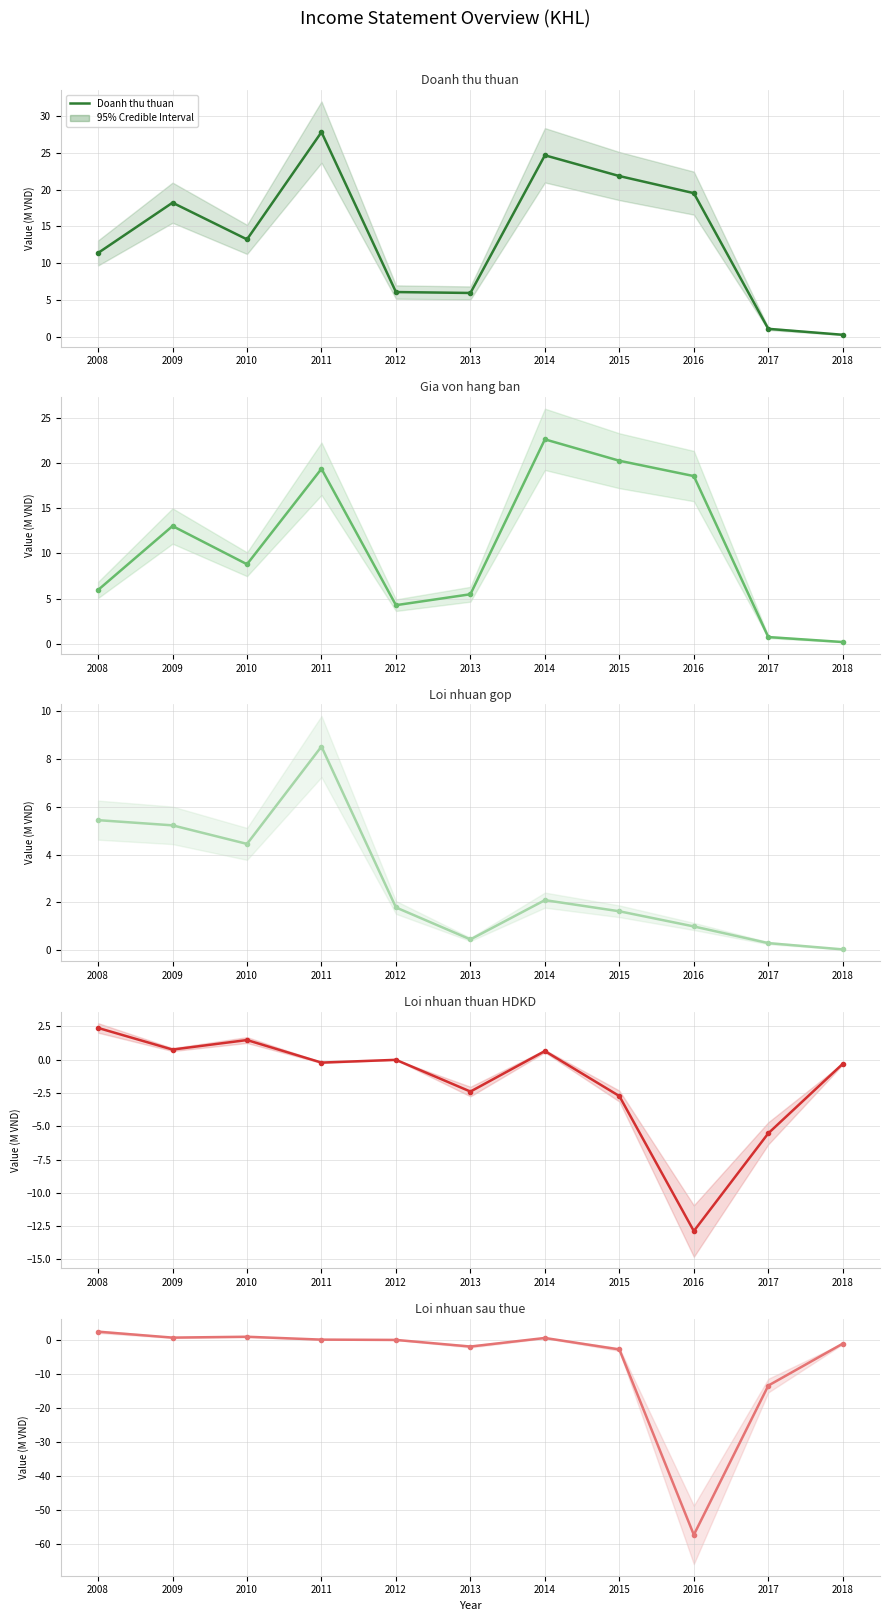

Where is the first local minimum for Loi nhuan thuan HDKD?

2009